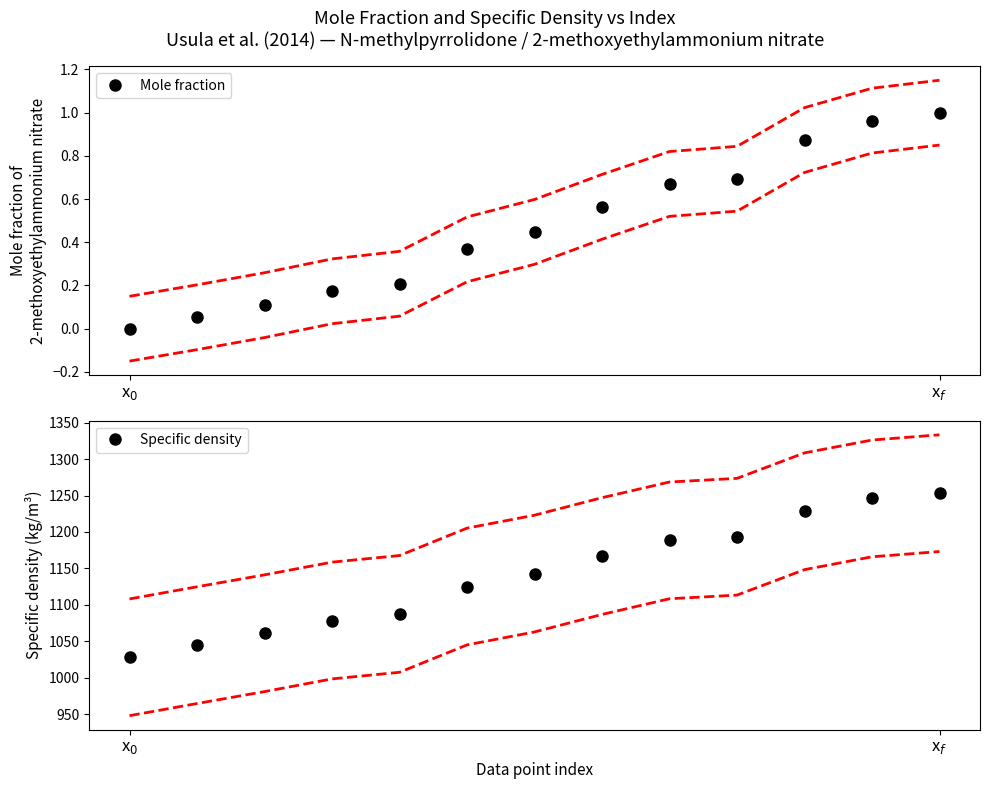

Which has a higher value, 5 or x$_0$?

5